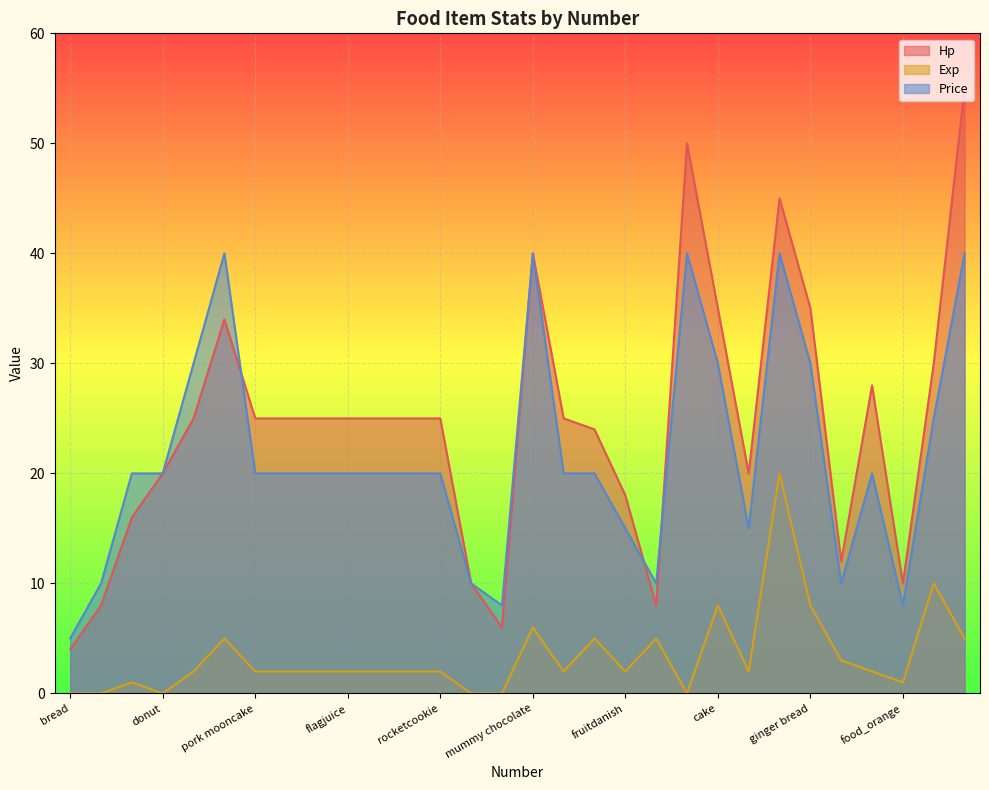

Where does the Exp series first go above 2?

chocolate